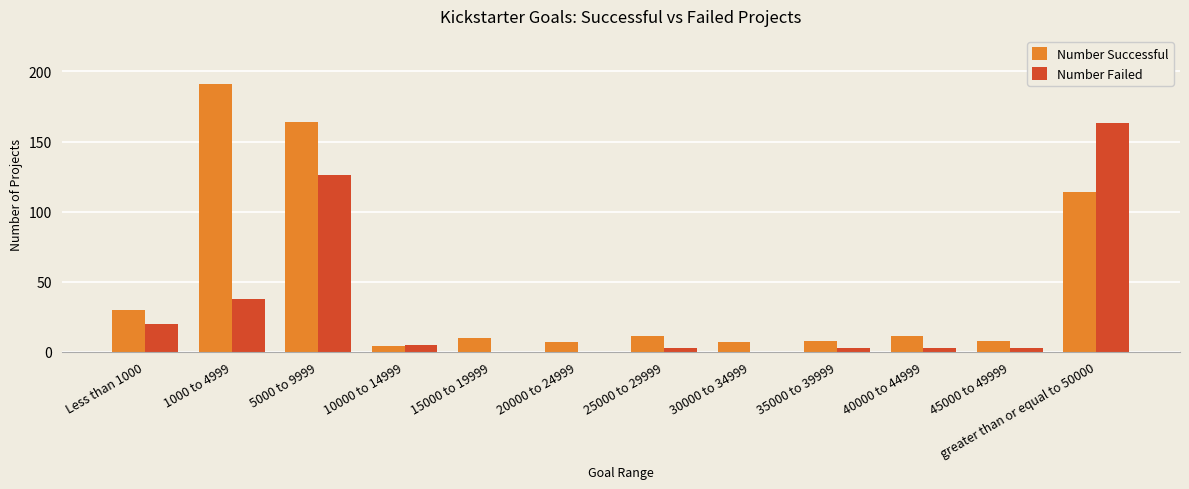

Is the value of Number Successful at 45000 to 49999 greater than the value of Number Failed at 30000 to 34999?

Yes